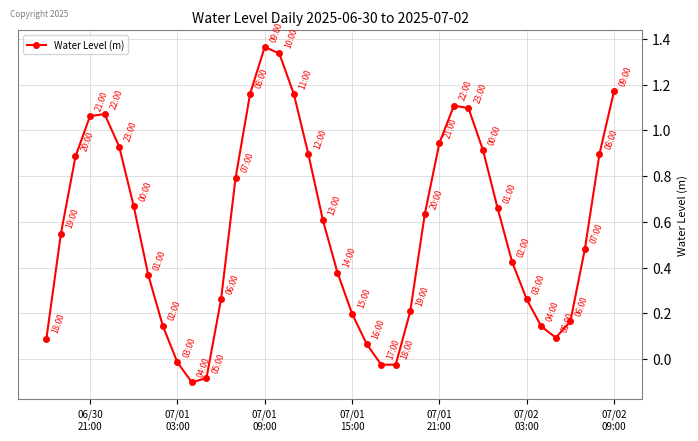

True or false: there are more than 0 points higher than both neighbors.

True